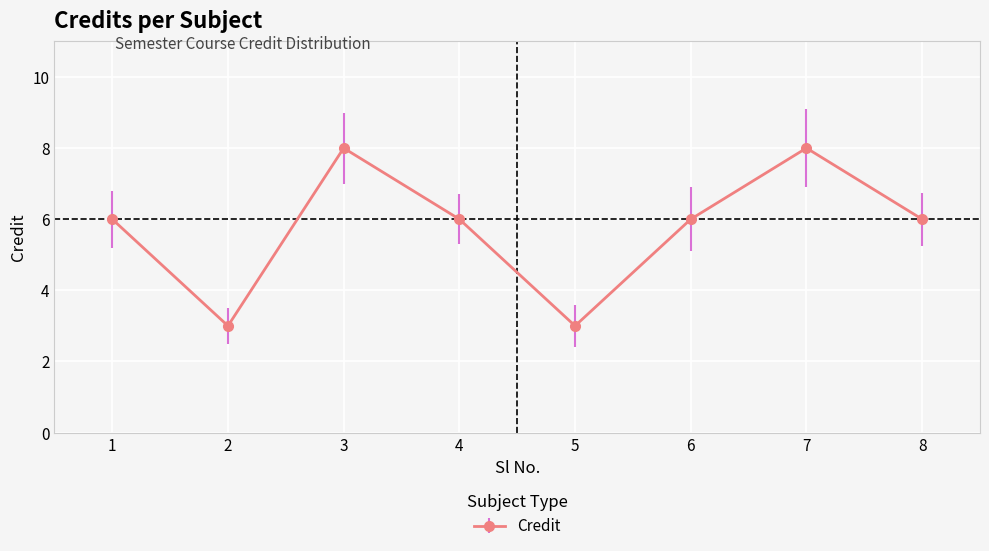

What is the difference between the values at 3 and 1?

2